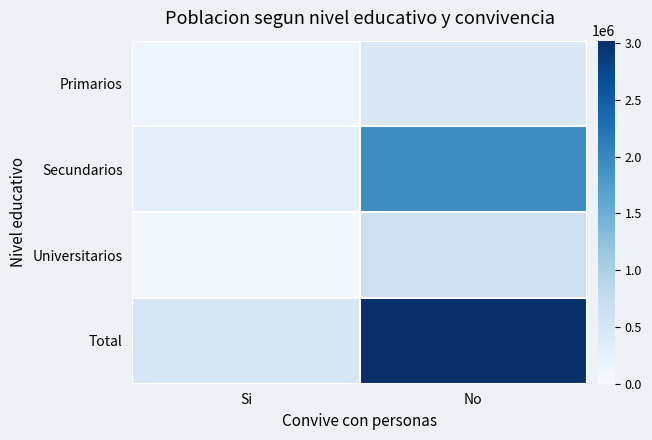

Which has a higher value, No or Si?

No